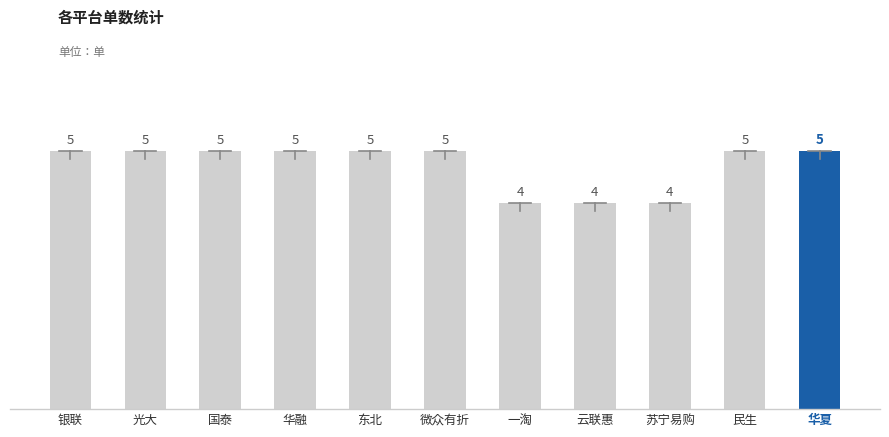

What is the sum of all values?

52